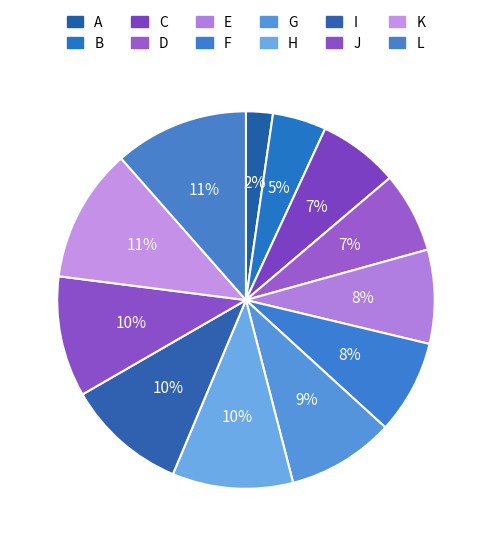

Count the number of slices in the pie.

12